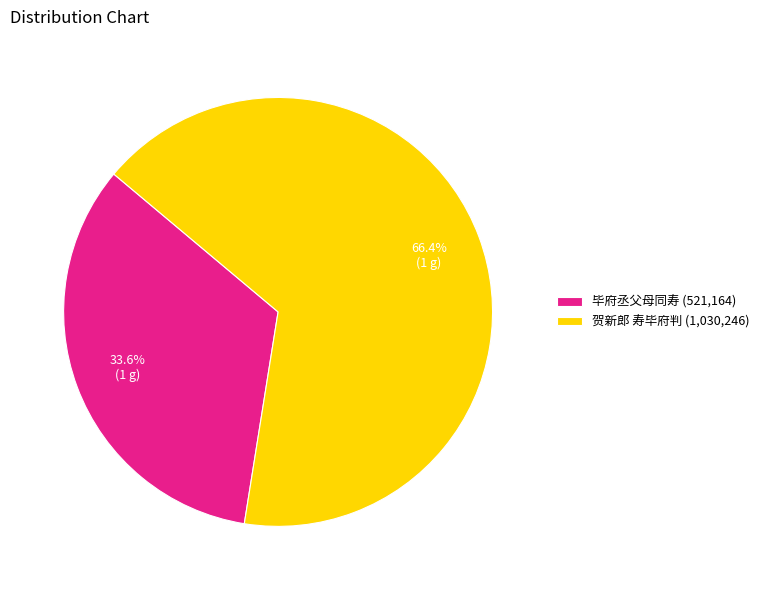

To the nearest percent, what portion does 毕府丞父母同寿 represent?

34%